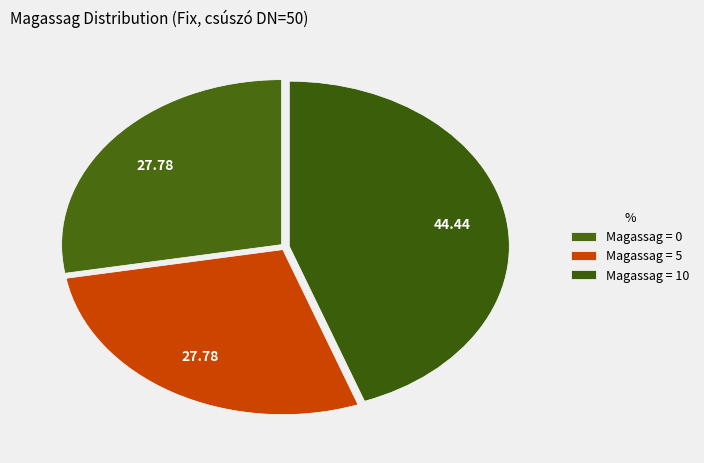

How many segments does this pie chart have?

3